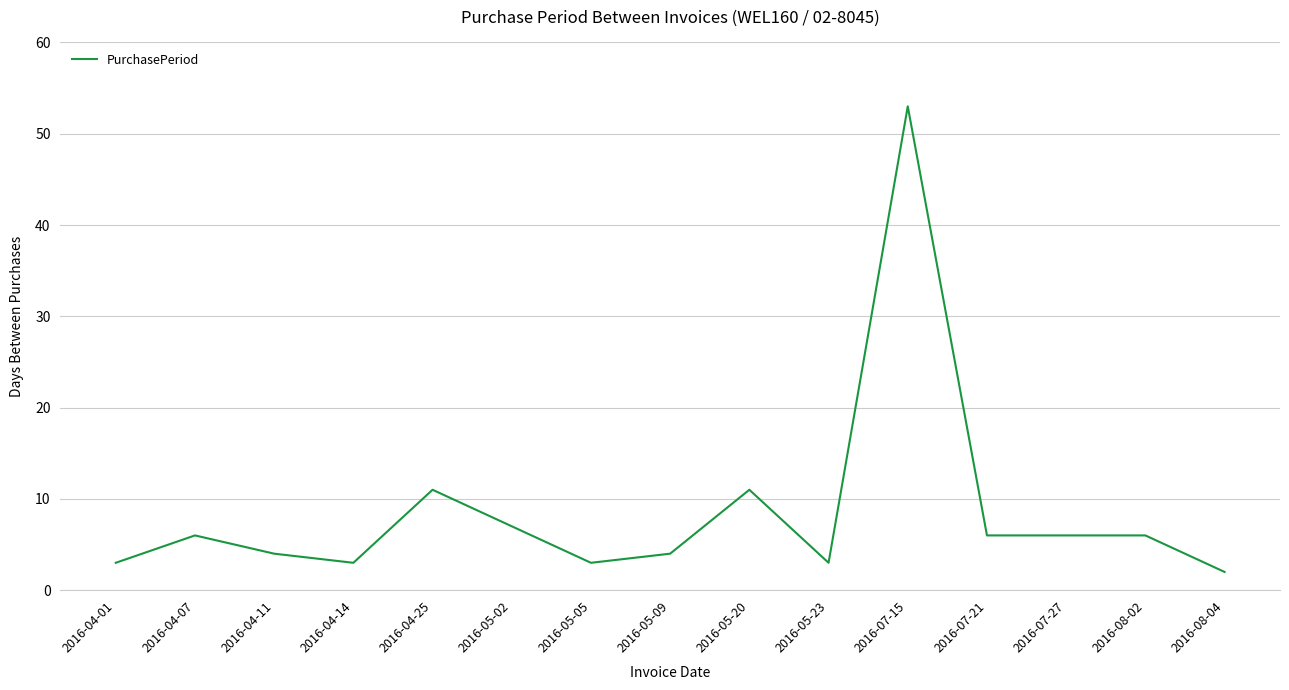

Which has a higher value, 2016-08-04 or 2016-04-14?

2016-04-14